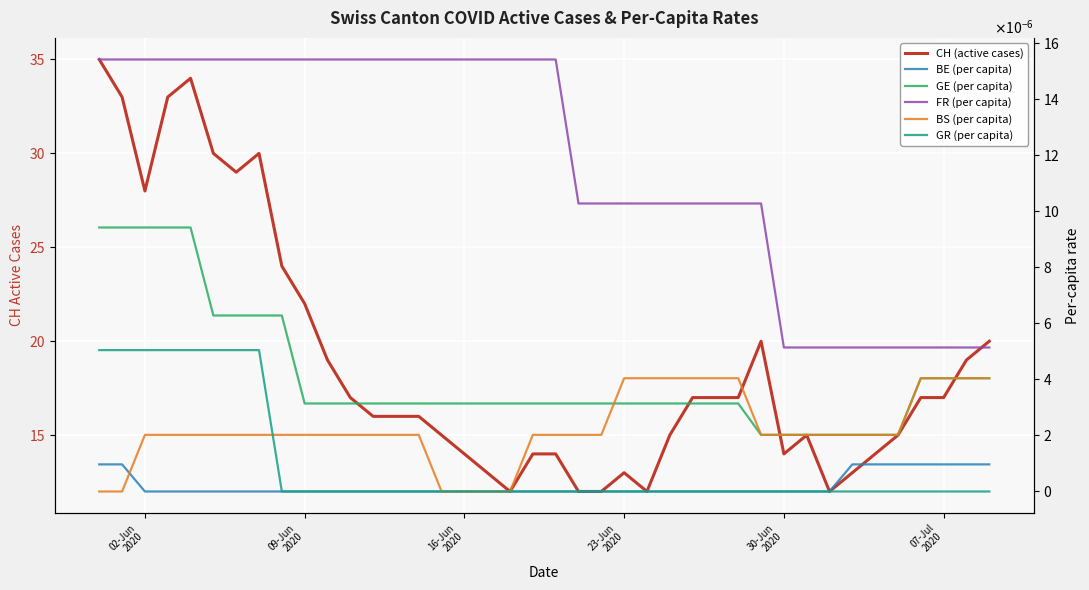

Reading right to left, extract all data points from this chart.

CH (active cases): 20.0	19.0	17.0	17.0	15.0	14.0	13.0	12.0	15.0	14.0	20.0	17.0	17.0	17.0	15.0	12.0	13.0	12.0	12.0	14.0	14.0	12.0	13.0	14.0	15.0	16.0	16.0	16.0	17.0	19.0	22.0	24.0	30.0	29.0	30.0	34.0	33.0	28.0	33.0	35.0
BE (per capita): 0.0	0.0	0.0	0.0	0.0	0.0	0.0	0.0	0.0	0.0	0.0	0.0	0.0	0.0	0.0	0.0	0.0	0.0	0.0	0.0	0.0	0.0	0.0	0.0	0.0	0.0	0.0	0.0	0.0	0.0	0.0	0.0	0.0	0.0	0.0	0.0	0.0	0.0	0.0	0.0
GE (per capita): 0.0	0.0	0.0	0.0	0.0	0.0	0.0	0.0	0.0	0.0	0.0	0.0	0.0	0.0	0.0	0.0	0.0	0.0	0.0	0.0	0.0	0.0	0.0	0.0	0.0	0.0	0.0	0.0	0.0	0.0	0.0	0.0	0.0	0.0	0.0	0.0	0.0	0.0	0.0	0.0
FR (per capita): 0.0	0.0	0.0	0.0	0.0	0.0	0.0	0.0	0.0	0.0	0.0	0.0	0.0	0.0	0.0	0.0	0.0	0.0	0.0	0.0	0.0	0.0	0.0	0.0	0.0	0.0	0.0	0.0	0.0	0.0	0.0	0.0	0.0	0.0	0.0	0.0	0.0	0.0	0.0	0.0
BS (per capita): 0.0	0.0	0.0	0.0	0.0	0.0	0.0	0.0	0.0	0.0	0.0	0.0	0.0	0.0	0.0	0.0	0.0	0.0	0.0	0.0	0.0	0.0	0.0	0.0	0.0	0.0	0.0	0.0	0.0	0.0	0.0	0.0	0.0	0.0	0.0	0.0	0.0	0.0	0.0	0.0
GR (per capita): 0.0	0.0	0.0	0.0	0.0	0.0	0.0	0.0	0.0	0.0	0.0	0.0	0.0	0.0	0.0	0.0	0.0	0.0	0.0	0.0	0.0	0.0	0.0	0.0	0.0	0.0	0.0	0.0	0.0	0.0	0.0	0.0	0.0	0.0	0.0	0.0	0.0	0.0	0.0	0.0